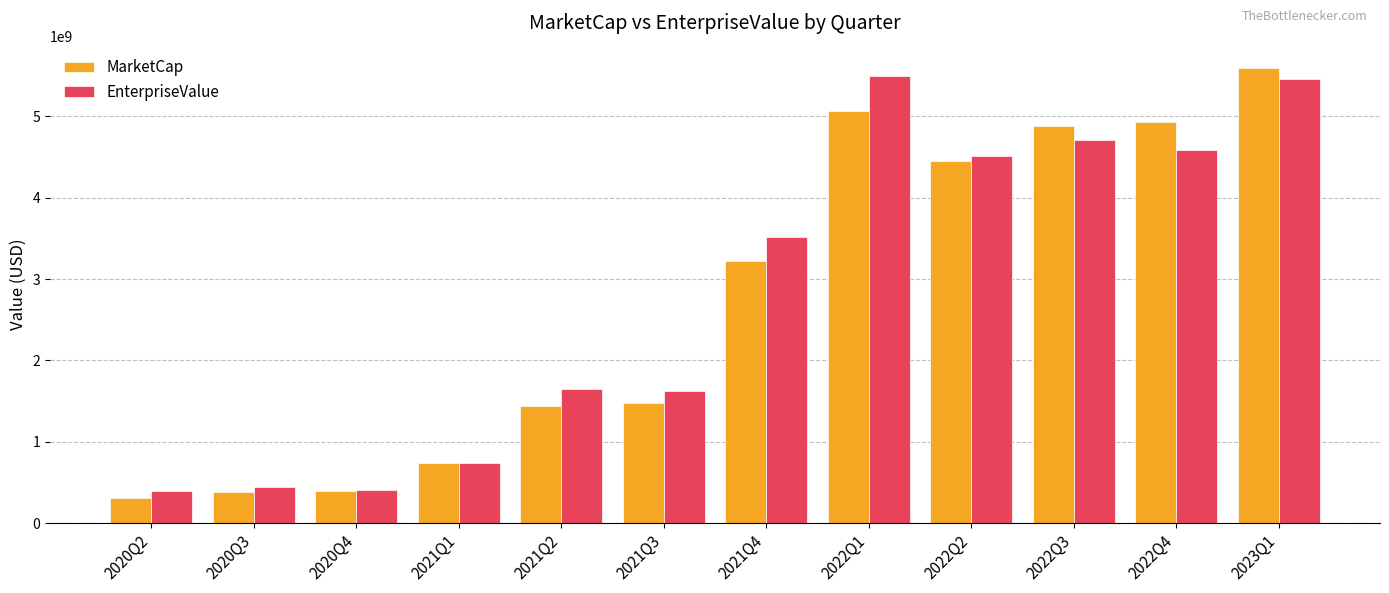

Which series has the largest total across all categories?

EnterpriseValue